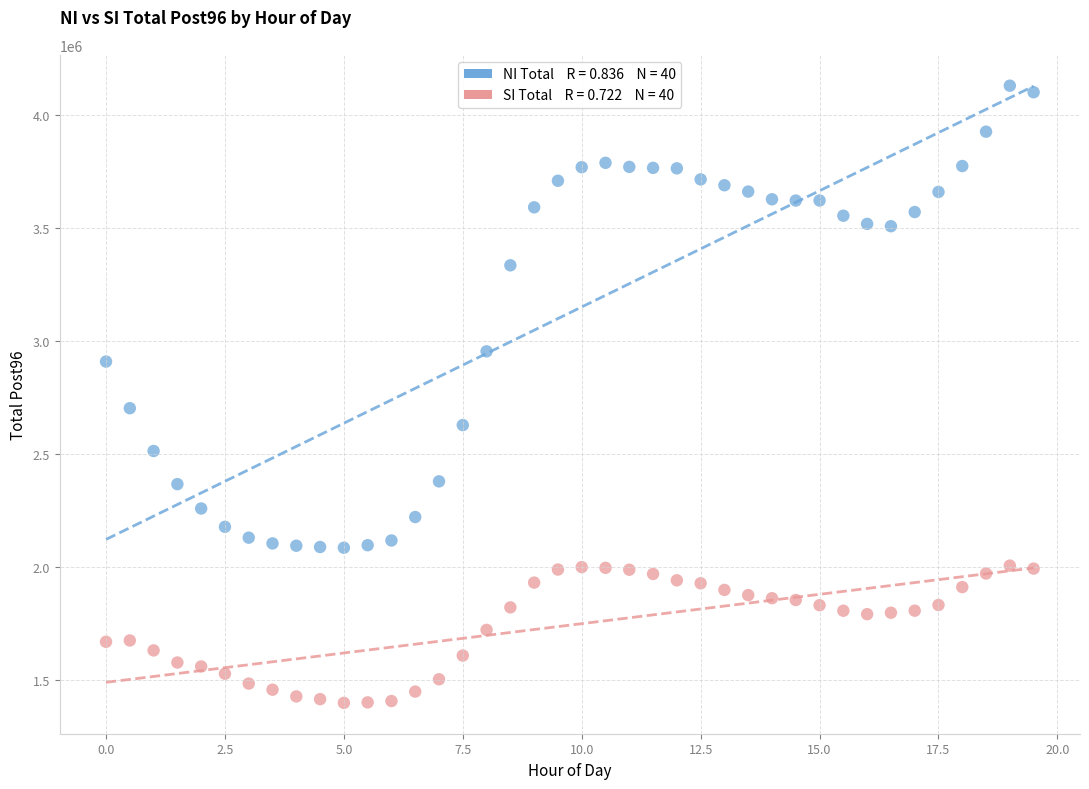

Across all series, what Y value is closest to 2764326?

2702750